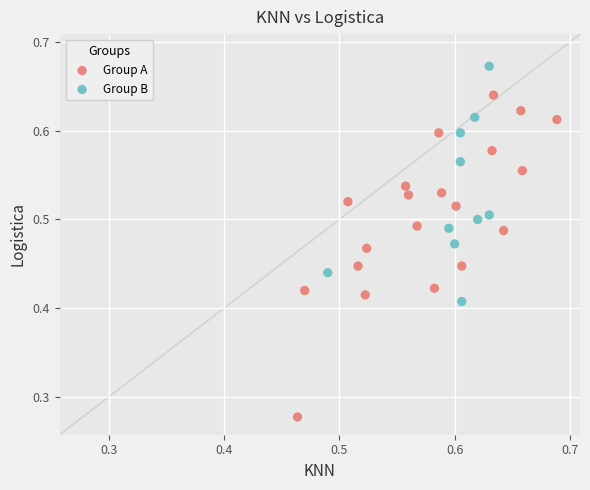

Which series contains the lowest Y value?

Group A